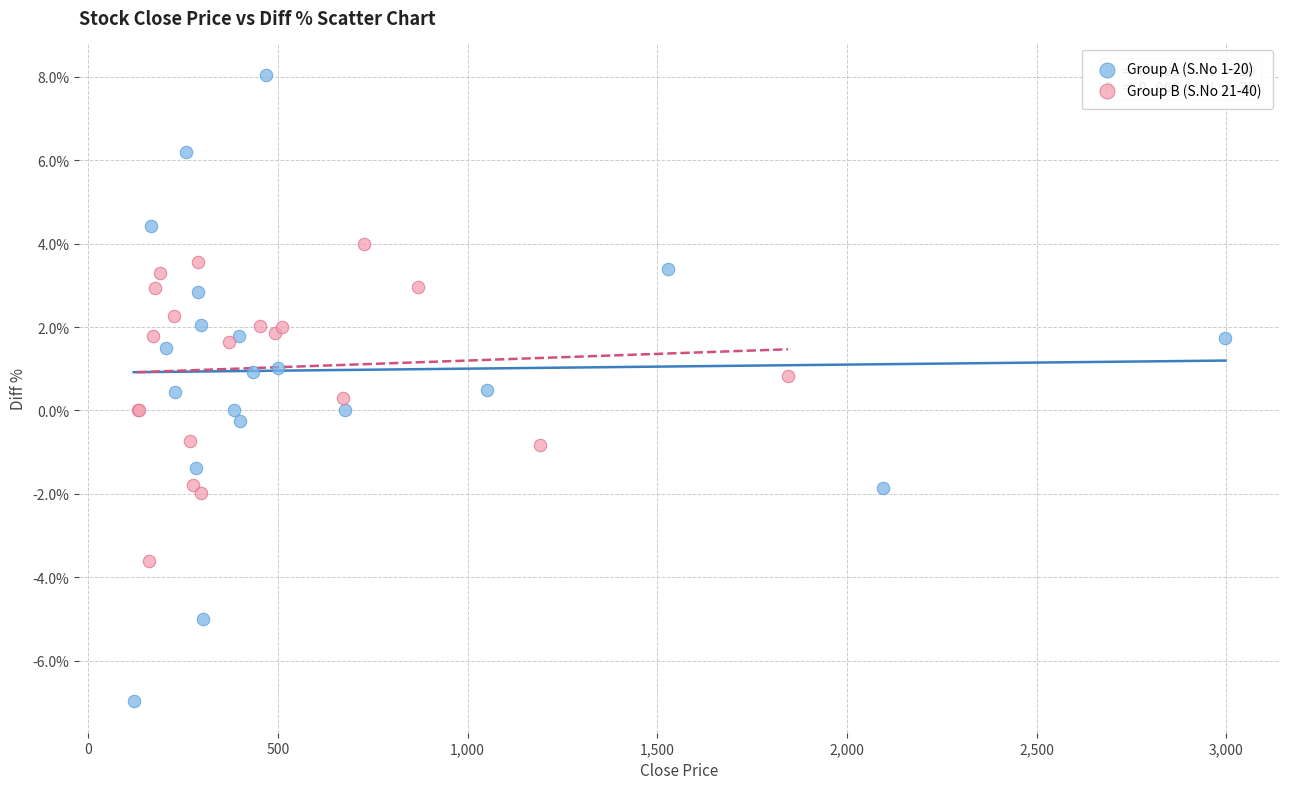

Which series has the widest spread of Y values?

Group A (S.No 1-20)